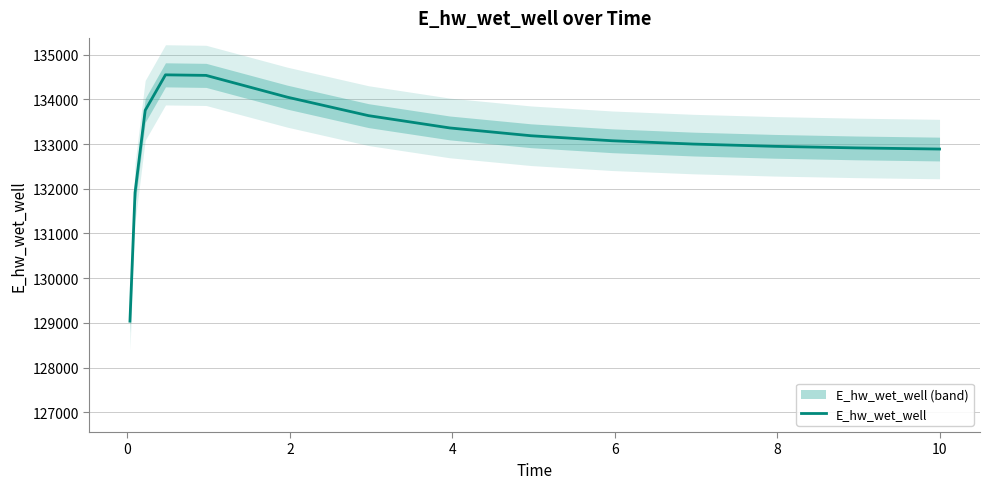

What is the lowest value of the E_hw_wet_well series?

129040.0